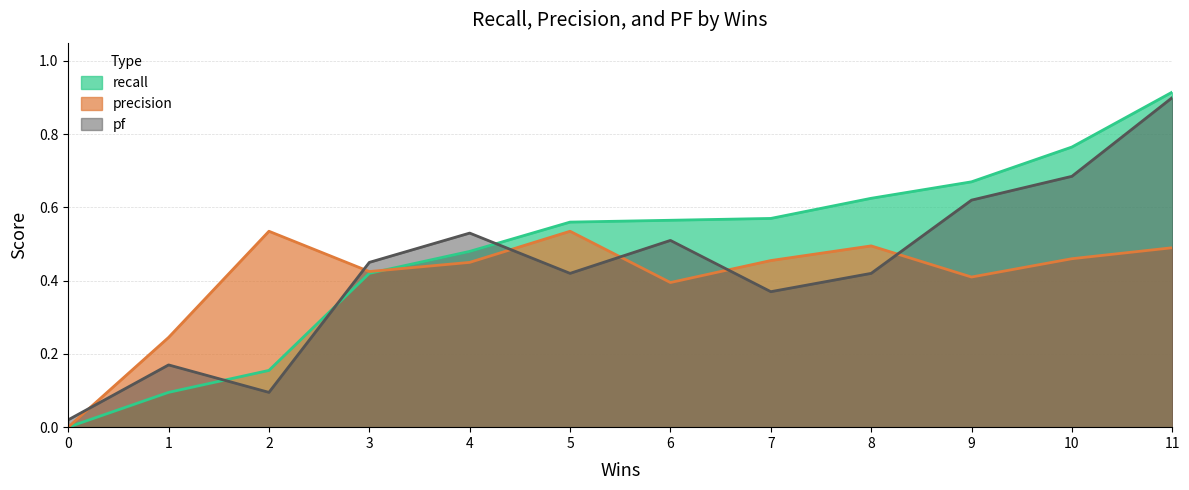

Which has a higher value, 8 or 4?

8